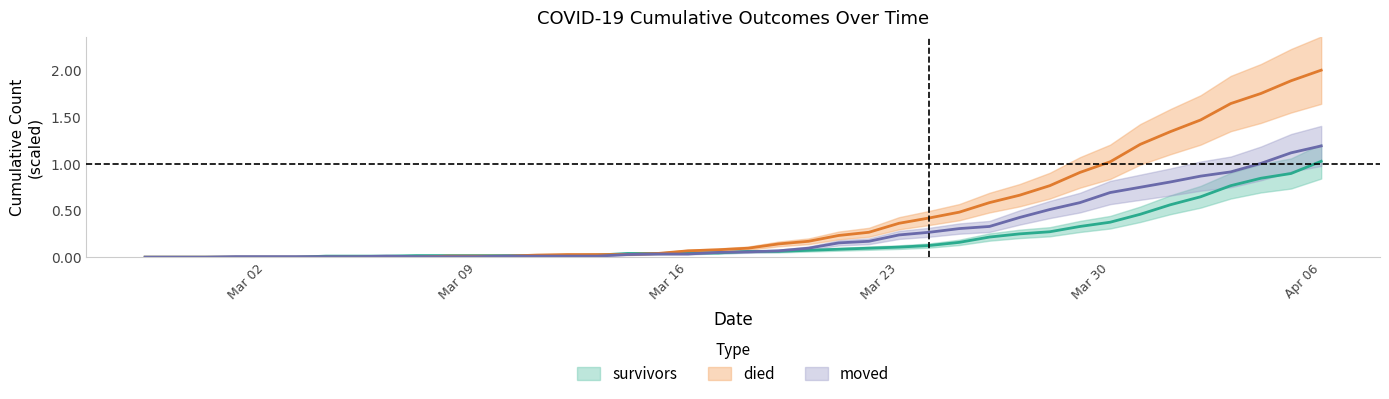

At which category does the chart reach its peak across all series?

Apr 06